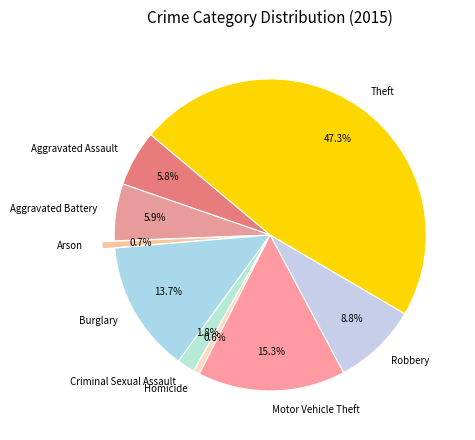

What is the ratio of the value at Aggravated Battery to the value at Burglary?

0.4